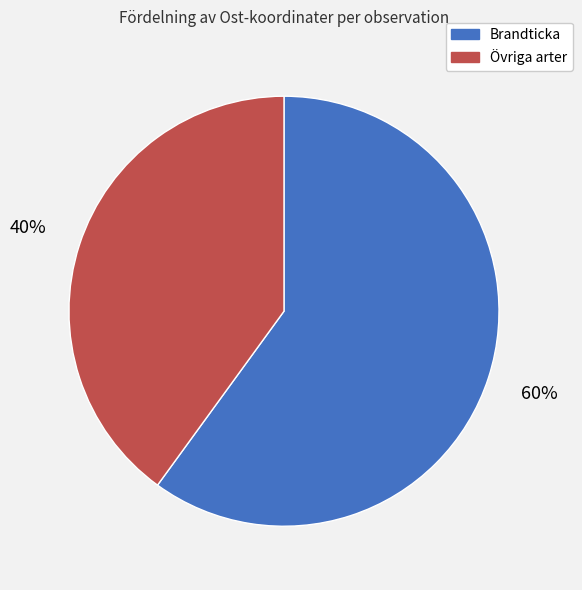

Is there any slice that represents more than half of the pie?

Yes